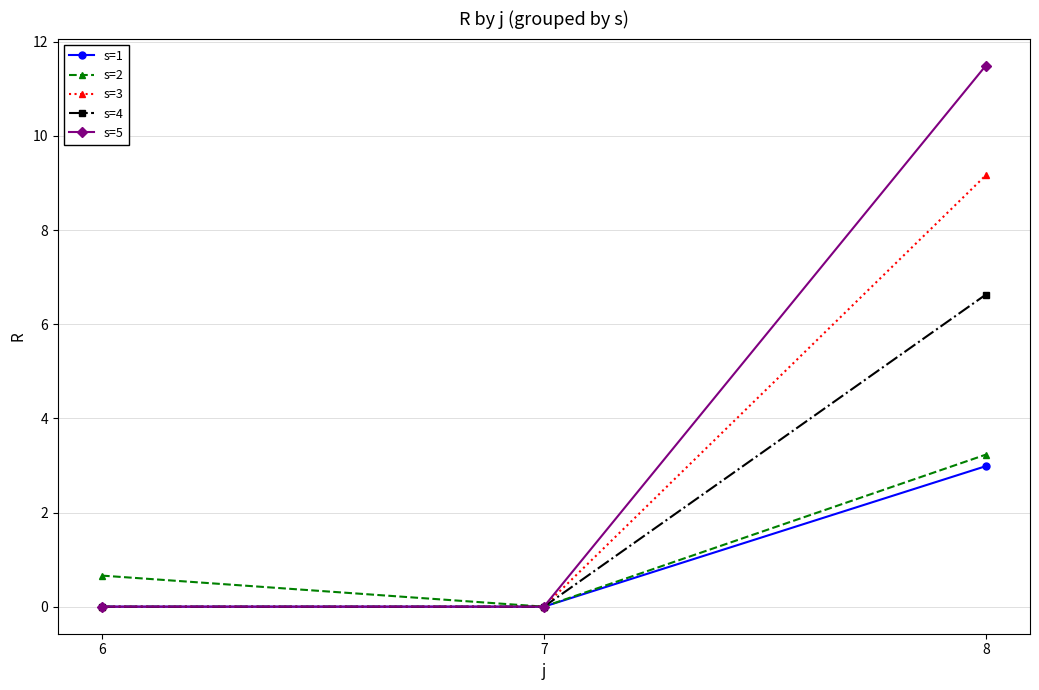

Is the value of s=2 at 6 greater than the value of s=4 at 8?

No